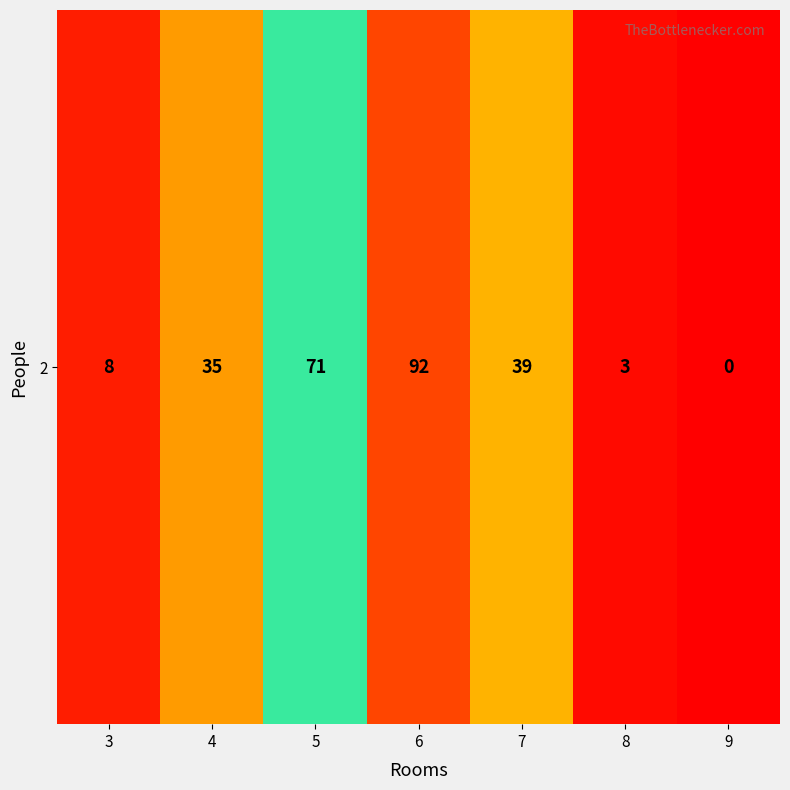

True or false: the data shows 55 at 7.

False